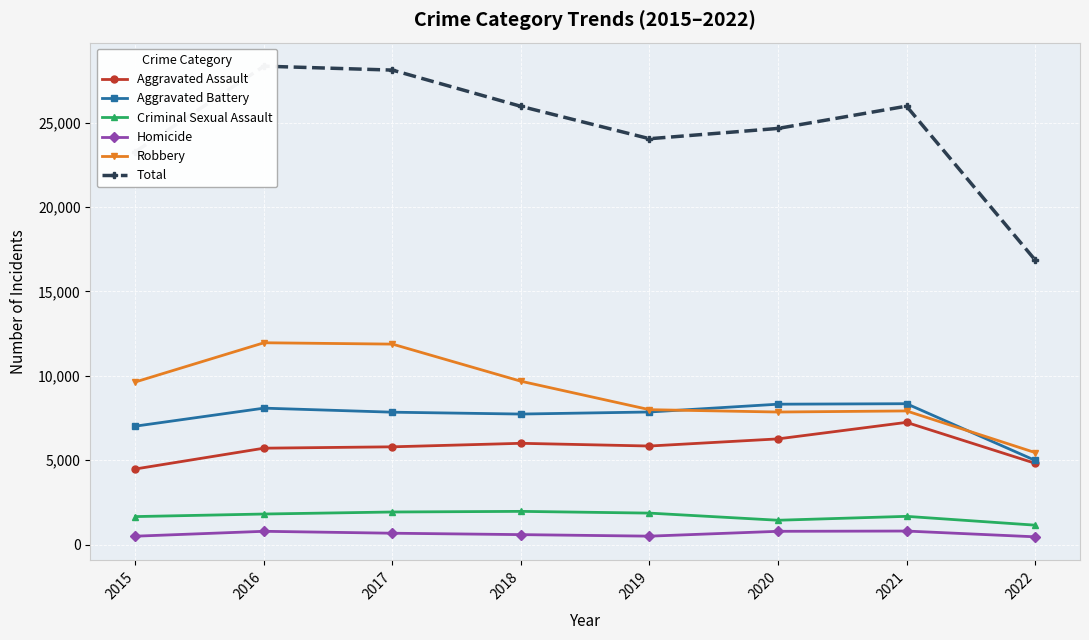

How many interior local valleys does the Criminal Sexual Assault series have?

1